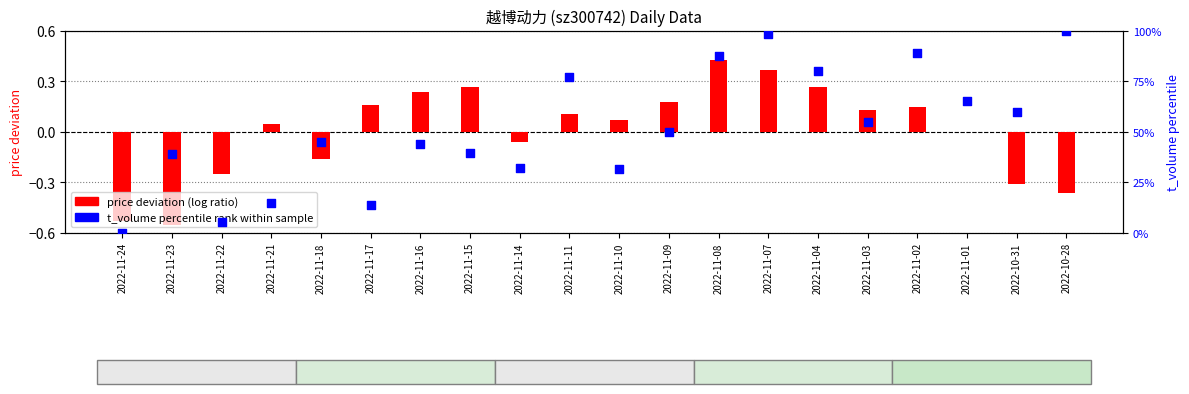

Which series contains the highest Y value?

t_volume percentile rank